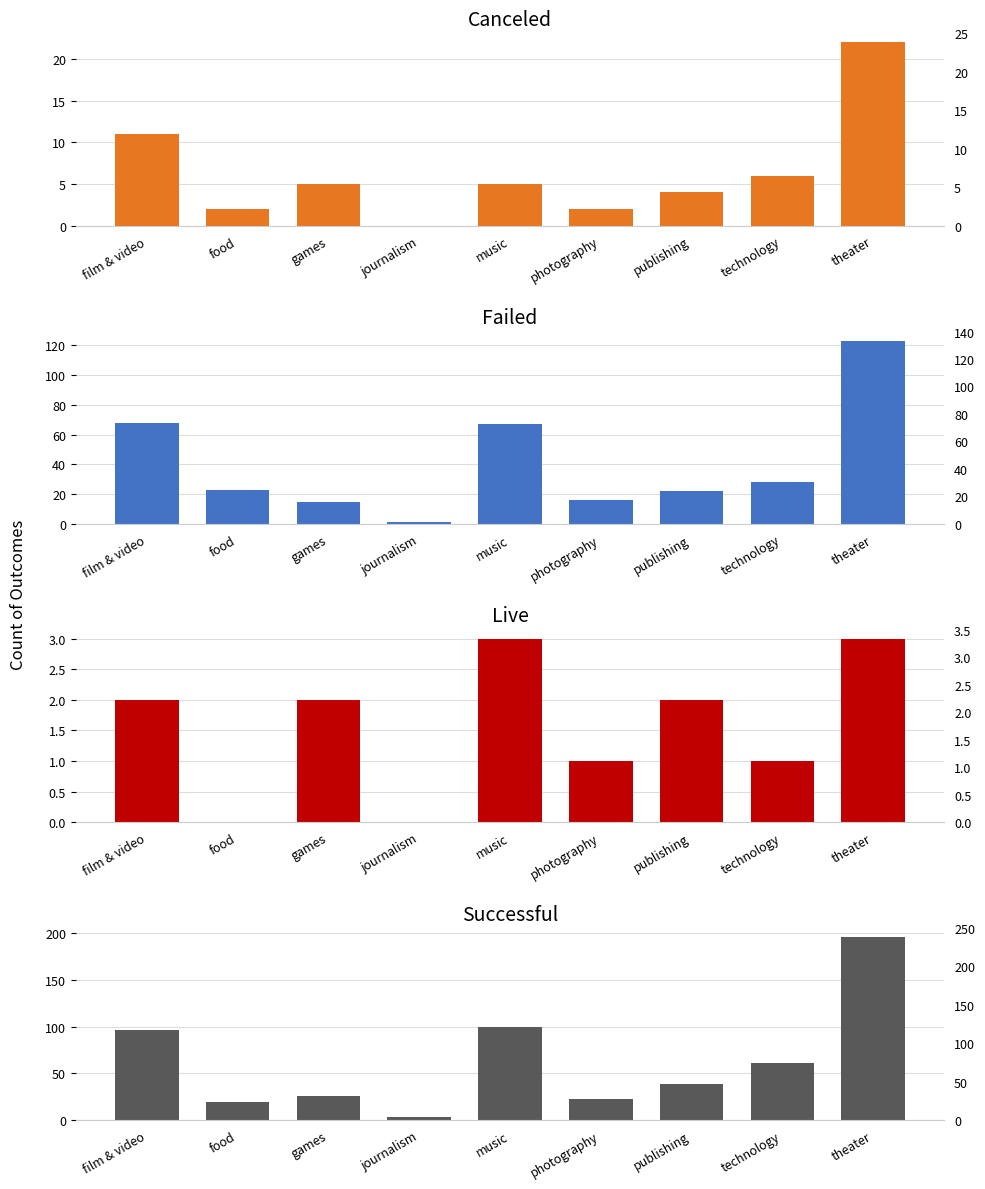

What is the label of the 3rd bar from the right?

publishing